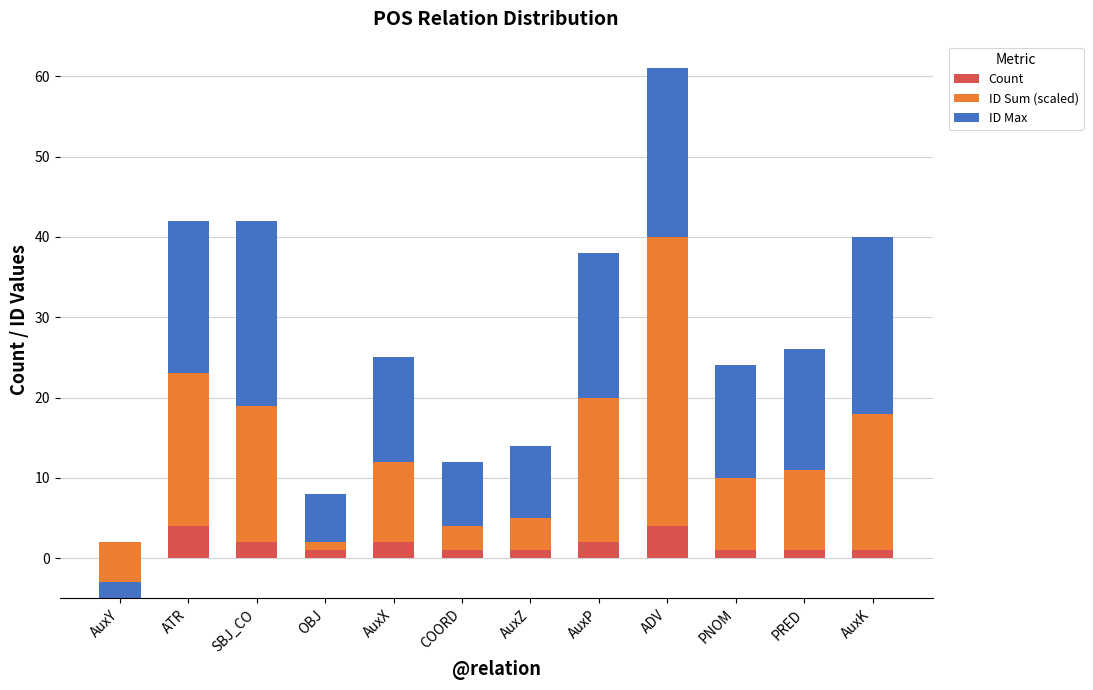

How many data points in ID Max are above 15?

5